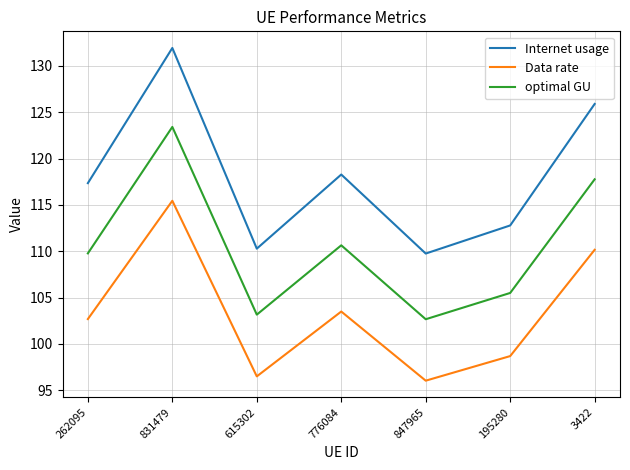

Is this an area chart (filled region under the line)?

No